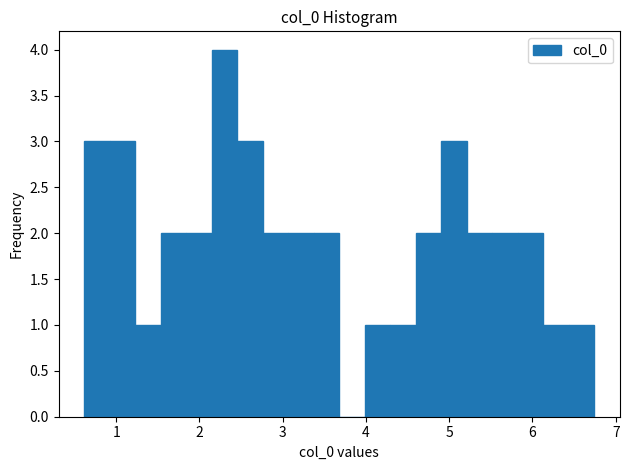

Around what value on the x-axis is the tallest bar? Give the approximate position of its centre, as read against the axis.

2.3